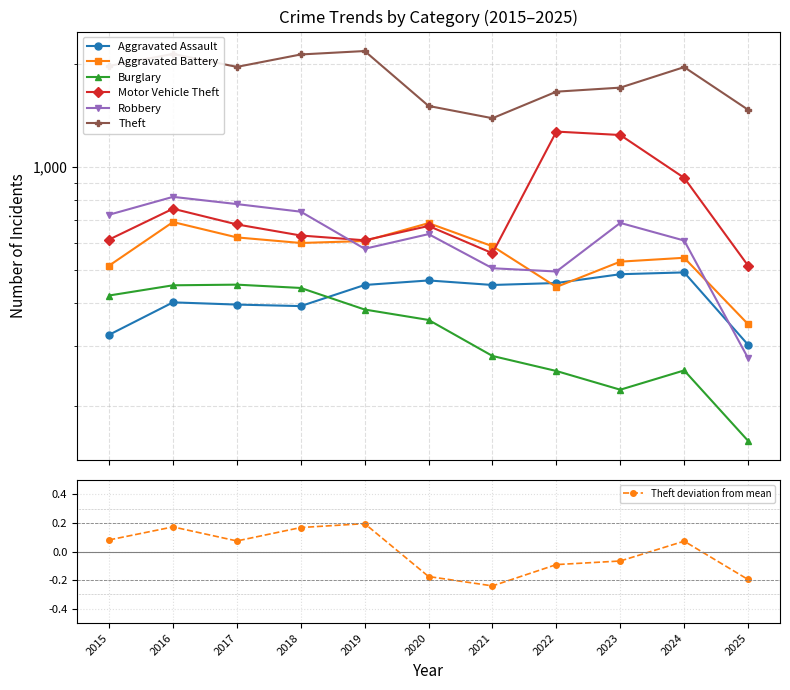

What is the greatest value displayed?

2190